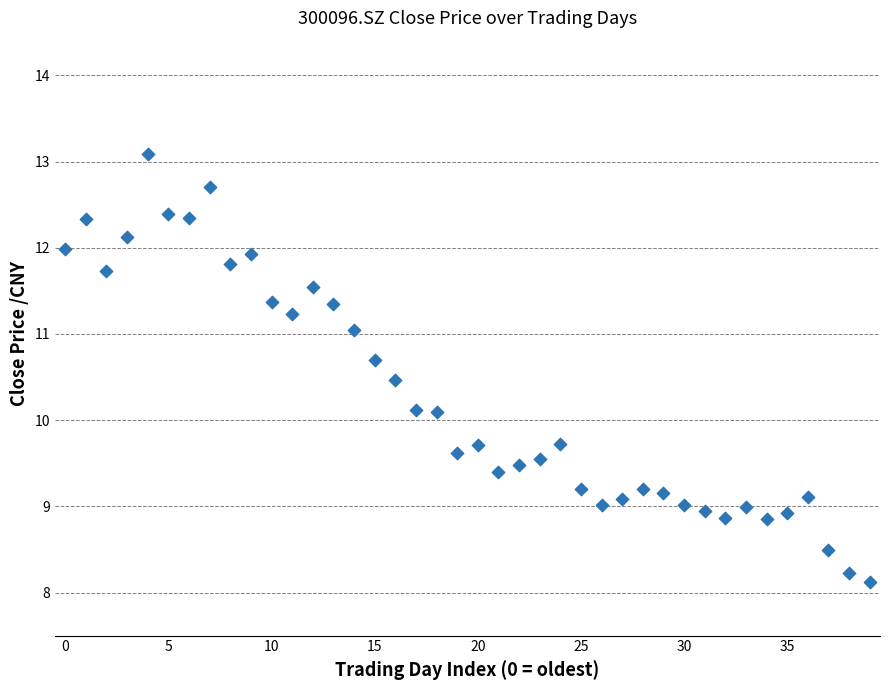

What is the range of Y values (max minus min)?

5.0